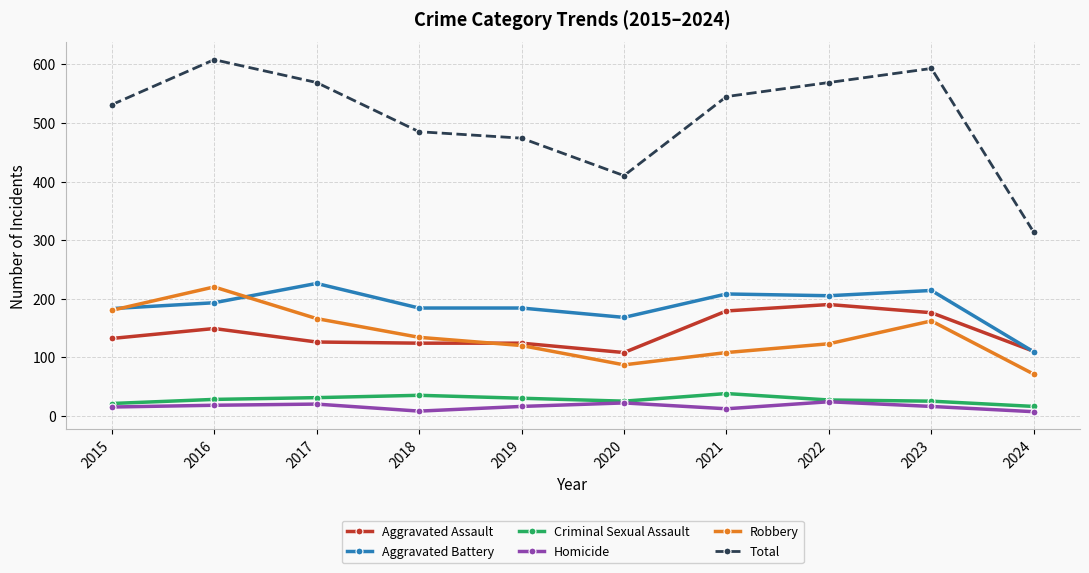

Where is the first local maximum for Aggravated Battery?

2017